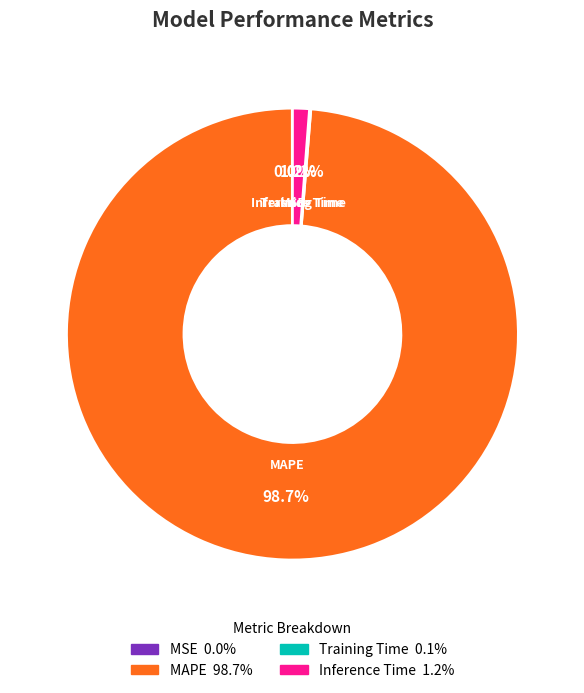

What percentage is NOT represented by Inference Time?

98.8%